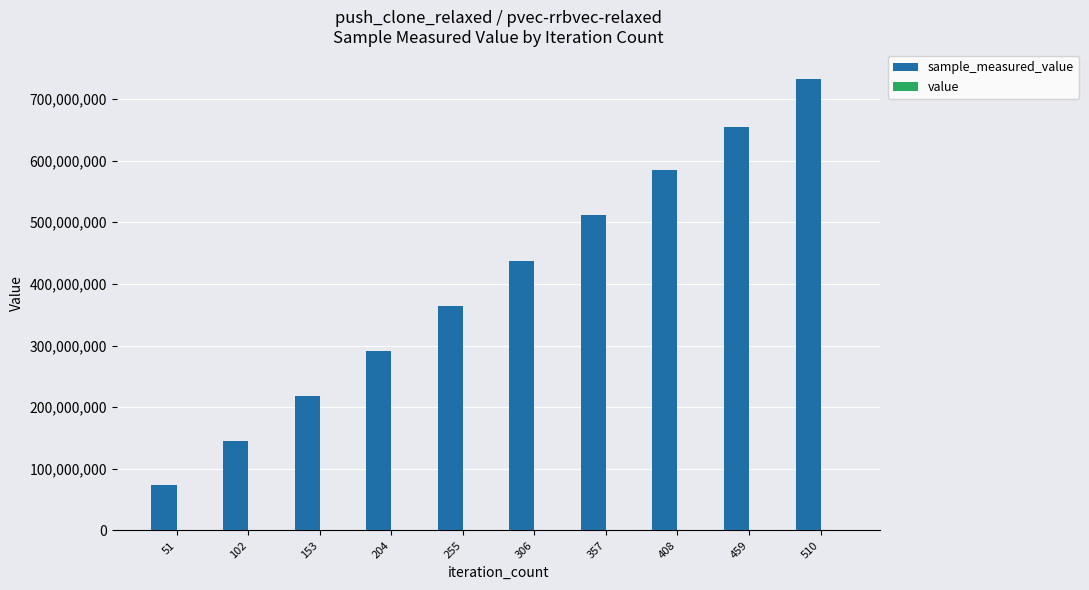

Count the number of categories in the chart.

10